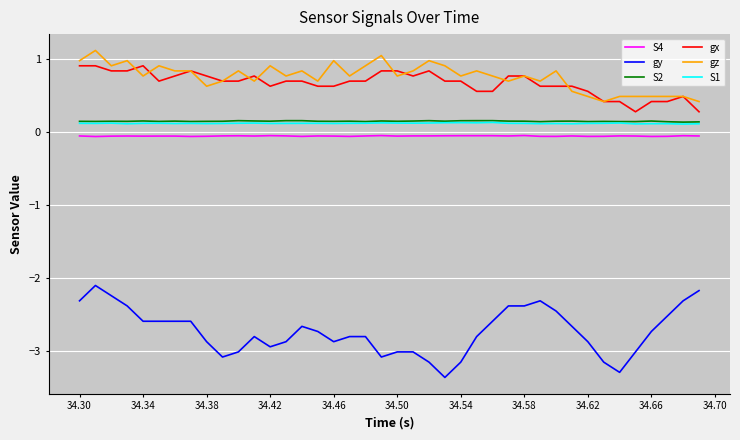

Which series has the largest total across all categories?

gz